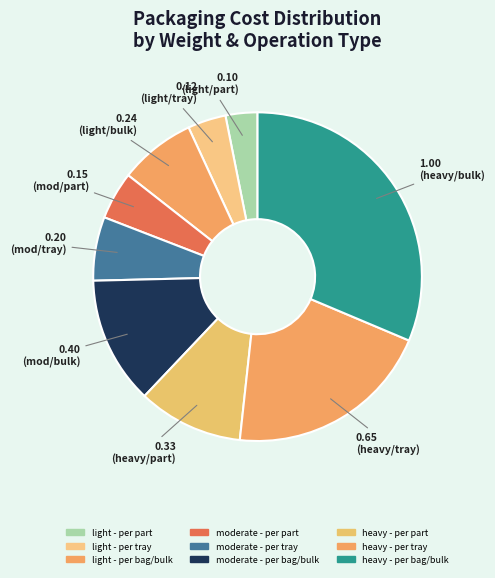

How many segments does this pie chart have?

9